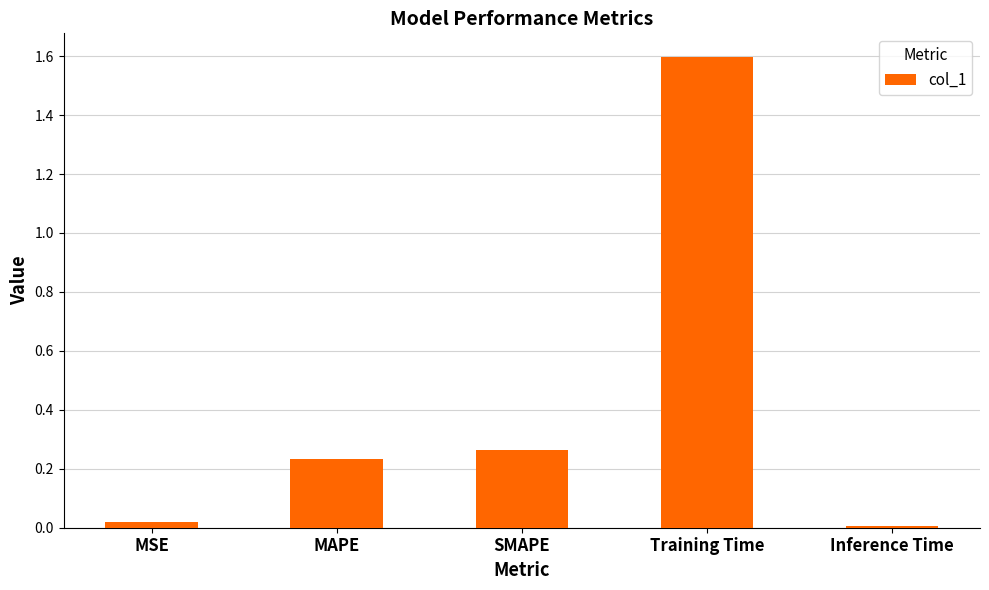

The chart shows a value of 1.0 at Training Time. True or false?

False